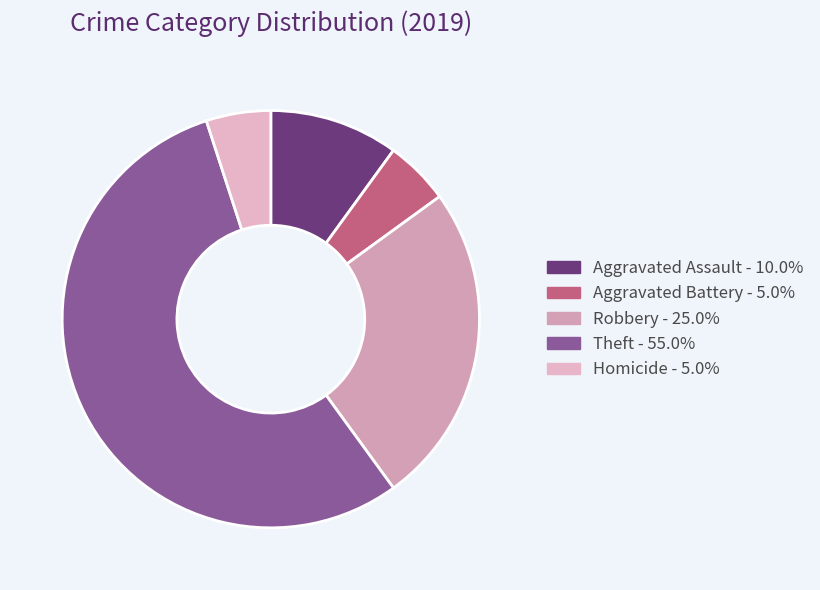

Which slice is the largest?

Theft